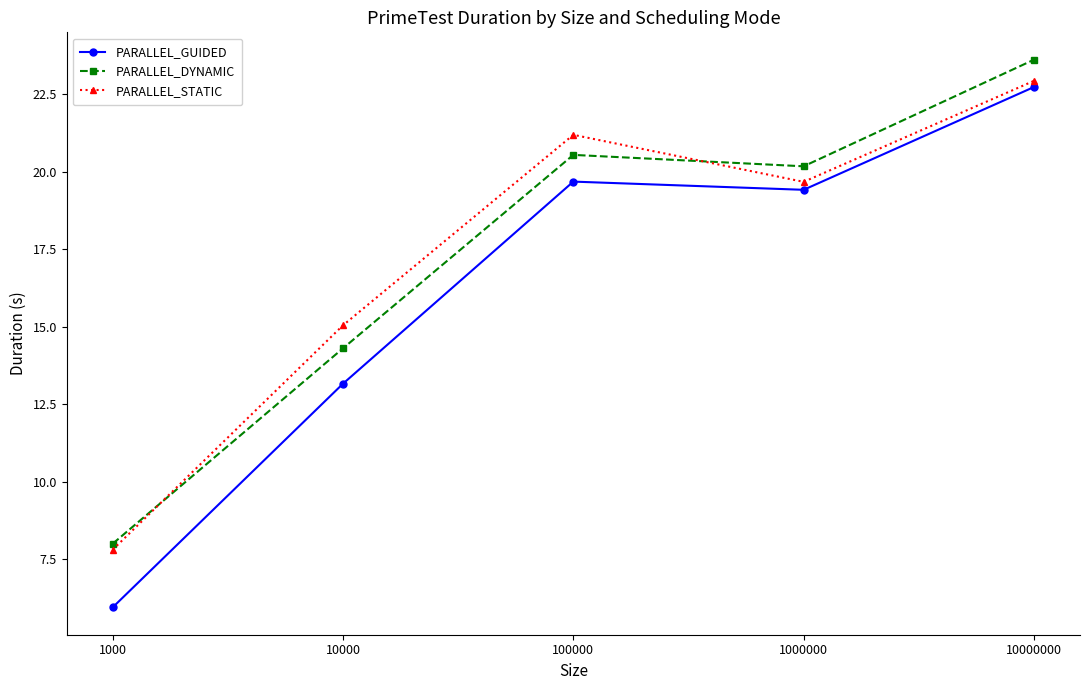

Which category has the highest value in the PARALLEL_STATIC series?

10000000